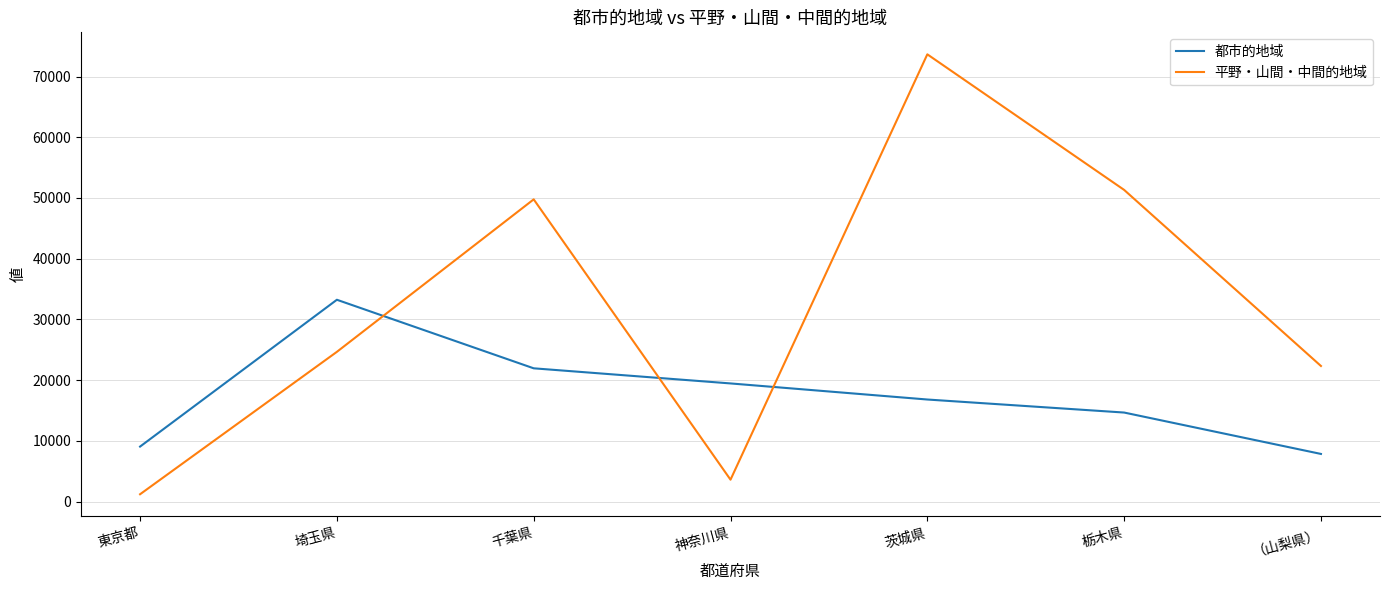

At which label does 都市的地域 reach its minimum?

（山梨県）